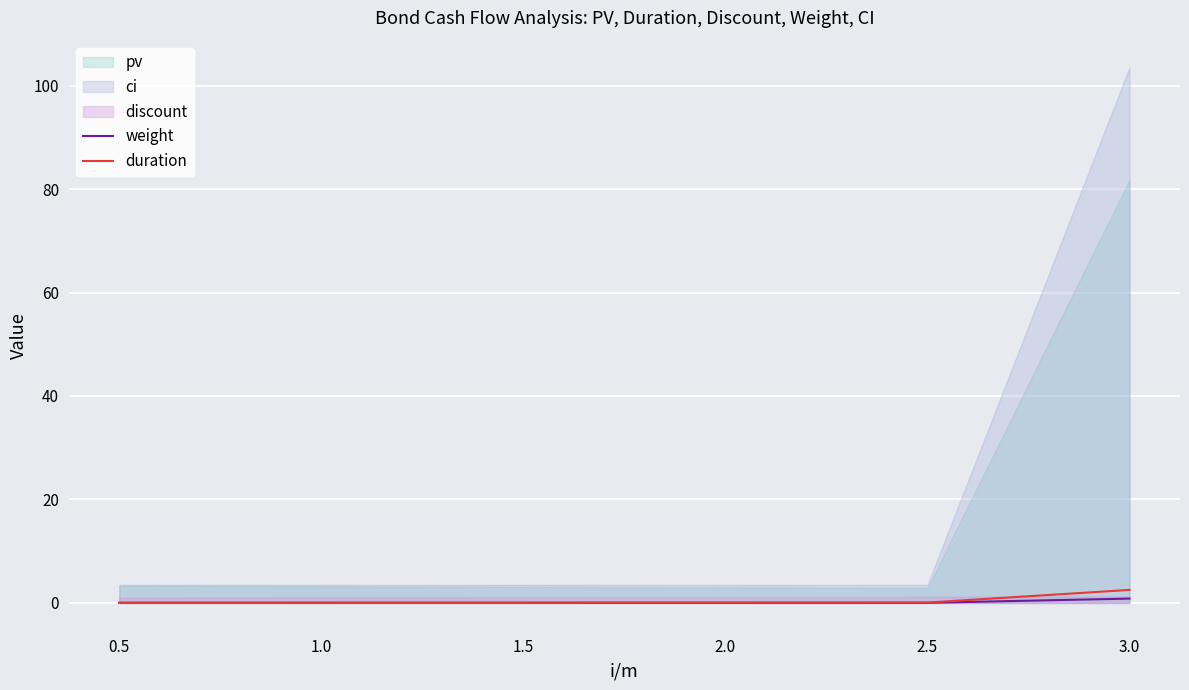

Between 1.5 and 1.0, which is larger?

1.0